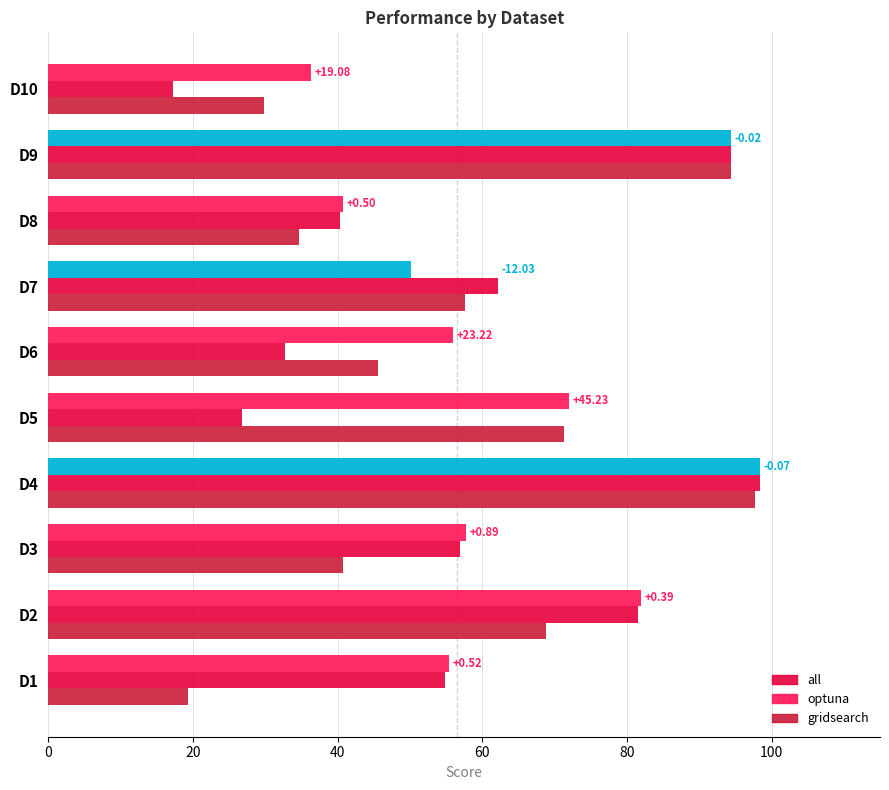

Which series has the widest spread of values?

all